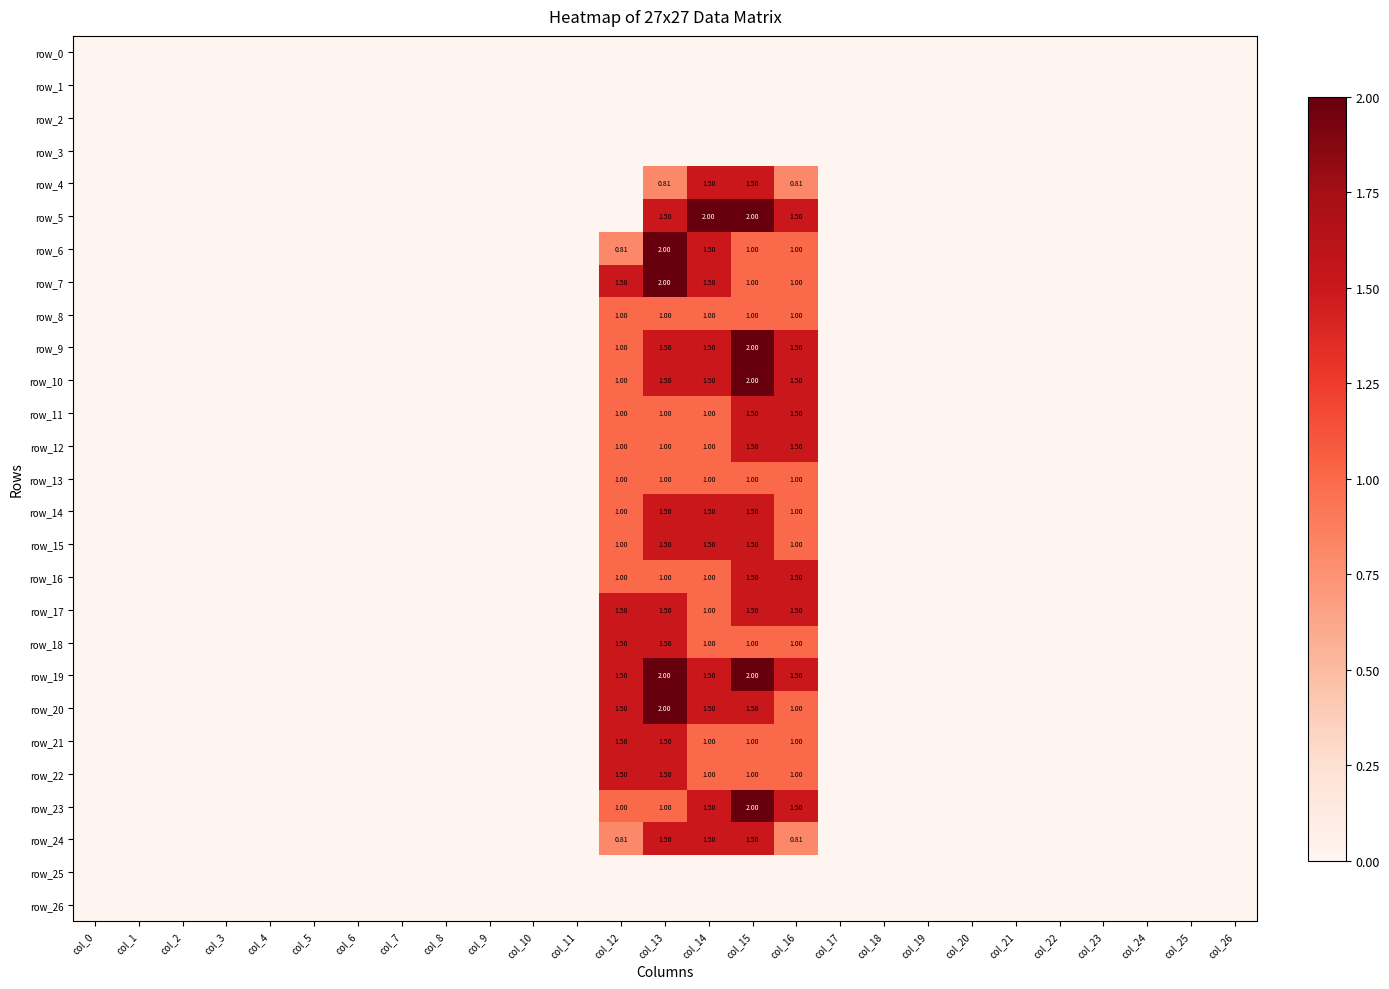

What is the average value of the row_19 series?

0.3